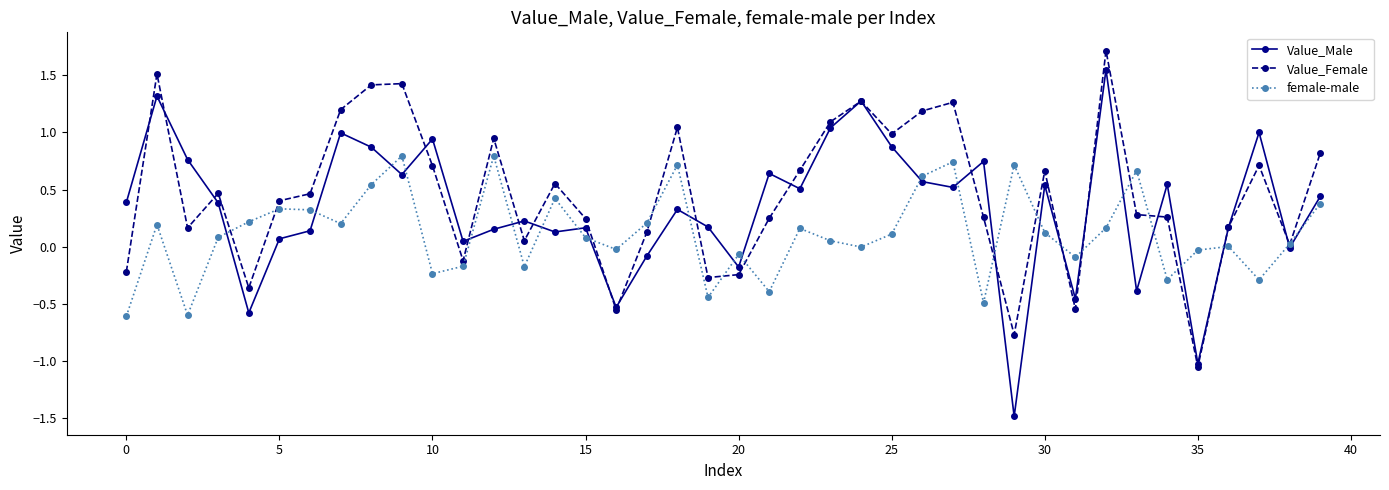

Rank the series by their maximum value, from highest to lowest.

Value_Female, Value_Male, female-male